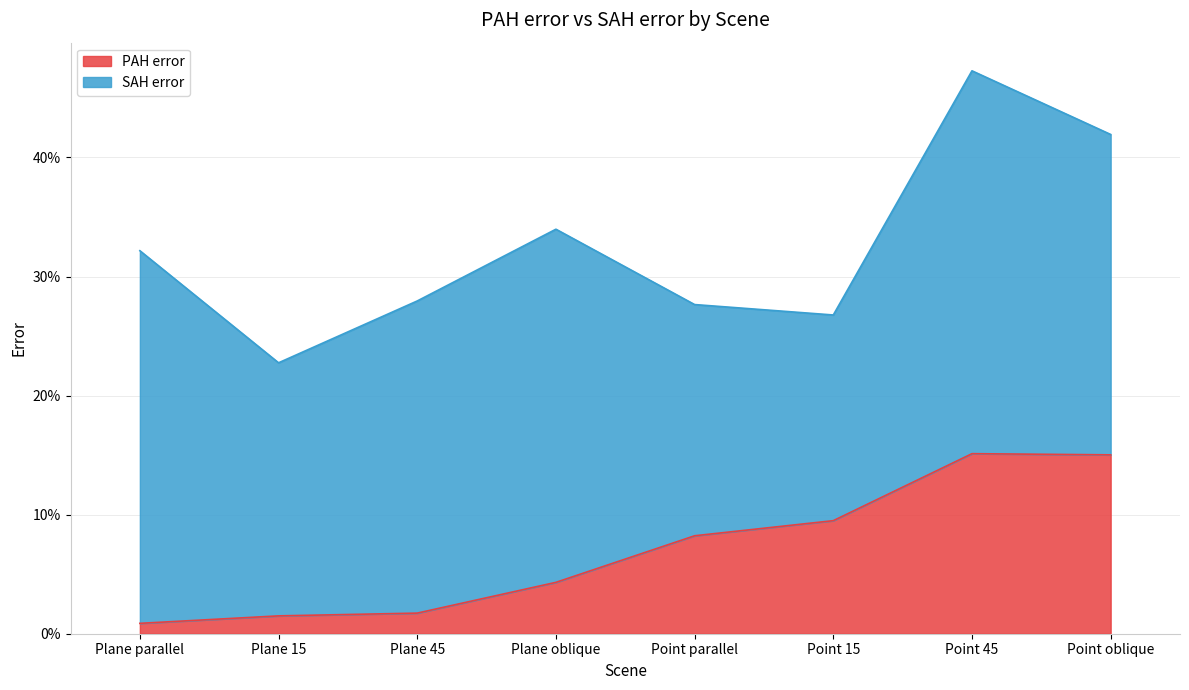

The chart shows a value of 0.1 at Point parallel. True or false?

True